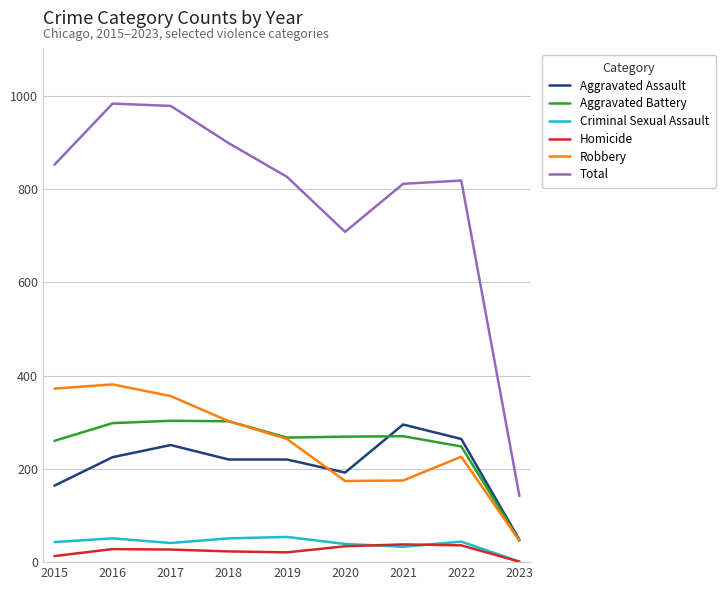

Which series has the widest spread of values?

Total